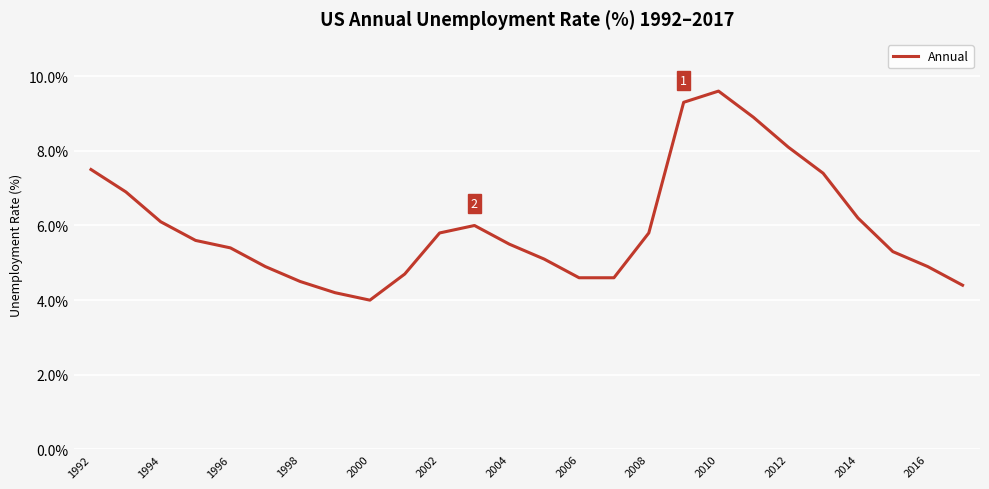

Reading right to left, extract all data points from this chart.

4.4	4.9	5.3	6.2	7.4	8.1	8.9	9.6	9.3	5.8	4.6	4.6	5.1	5.5	6.0	5.8	4.7	4.0	4.2	4.5	4.9	5.4	5.6	6.1	6.9	7.5